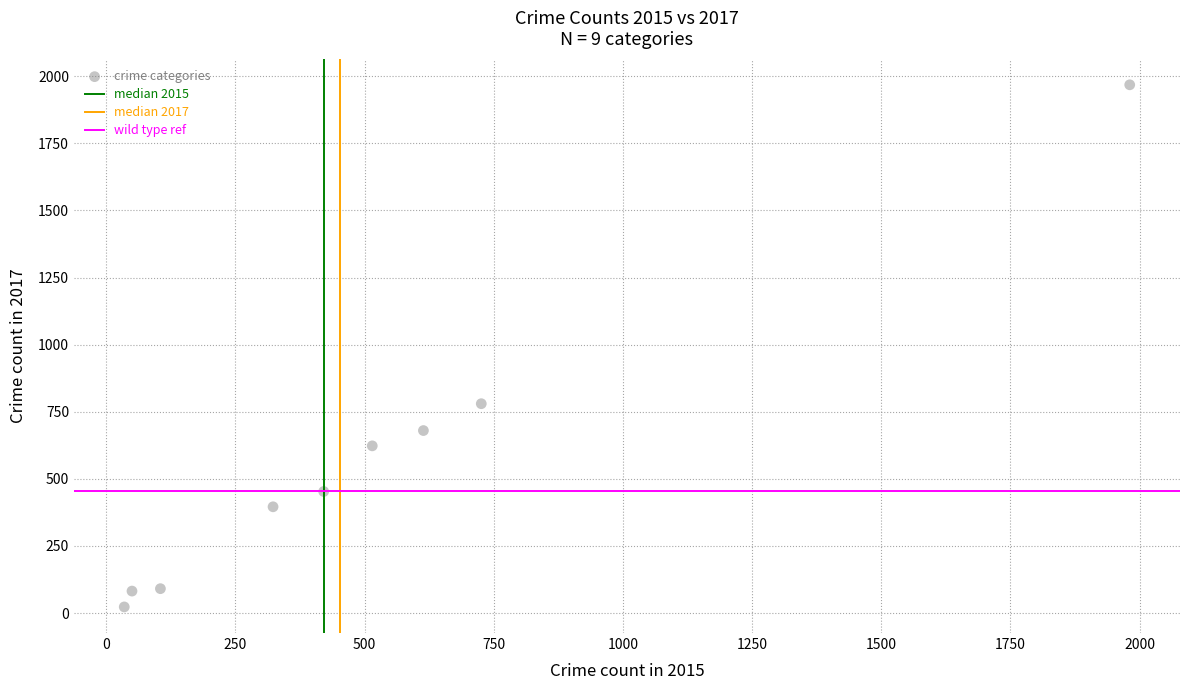

What Y value in the scatter plot is closest to 995?

780